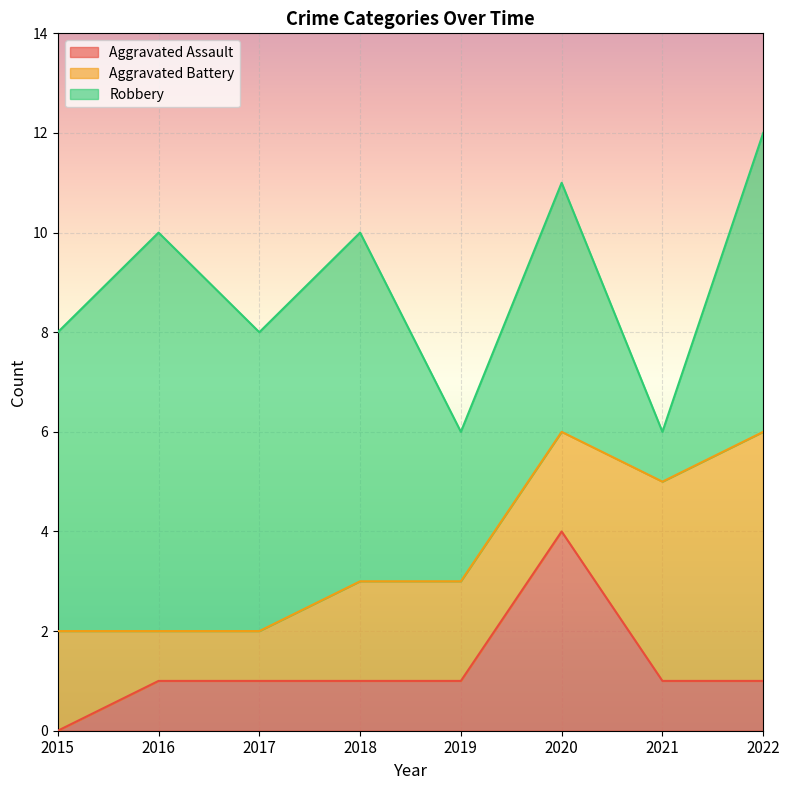

True or false: Aggravated Assault and Robbery cross at least once.

False